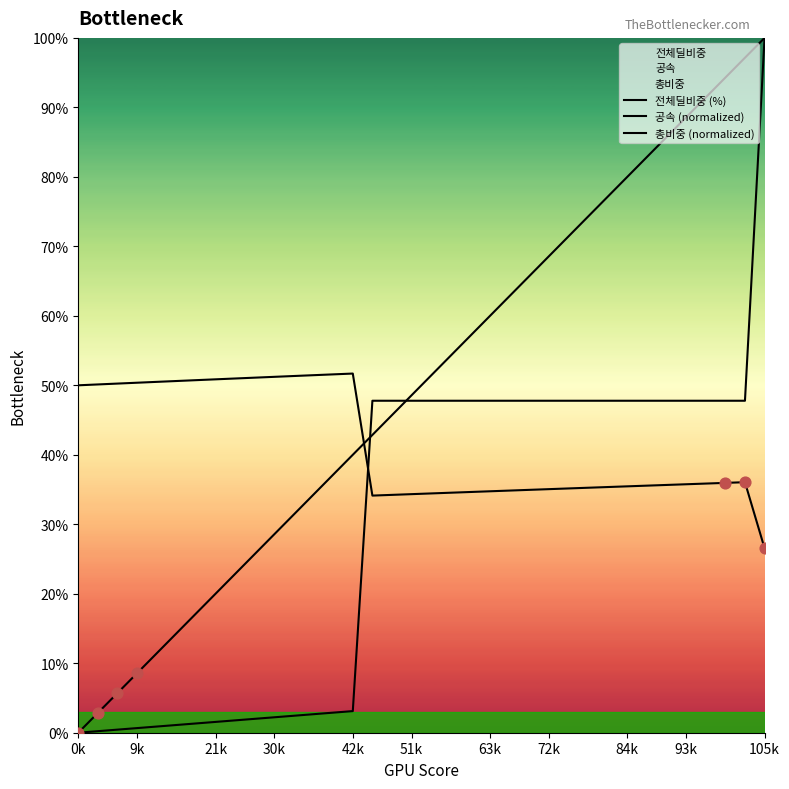

What is the total value across all series at 51k?

130.7